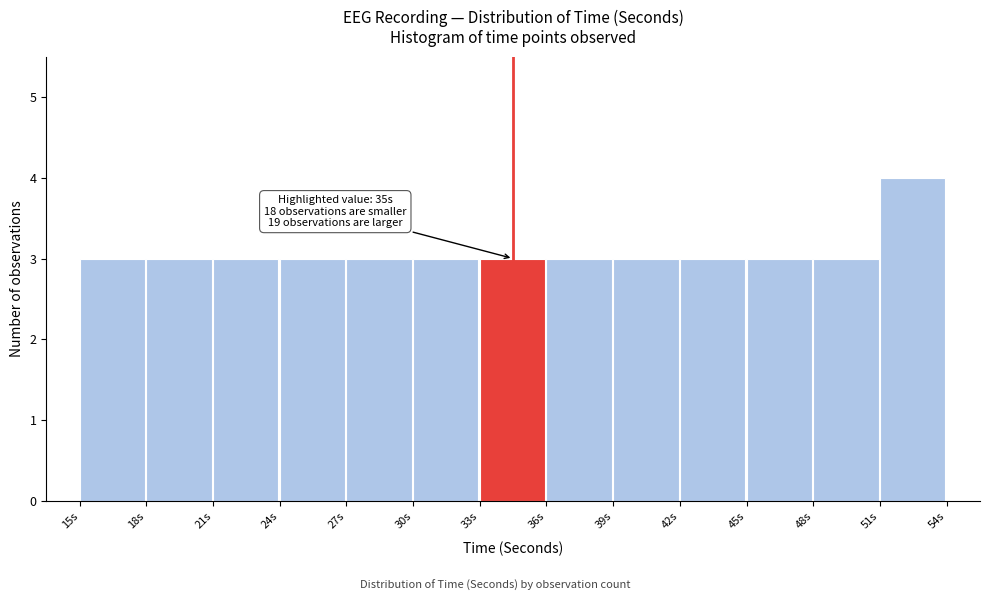

Over which range of the x-axis is the bar tallest?

51 to 54